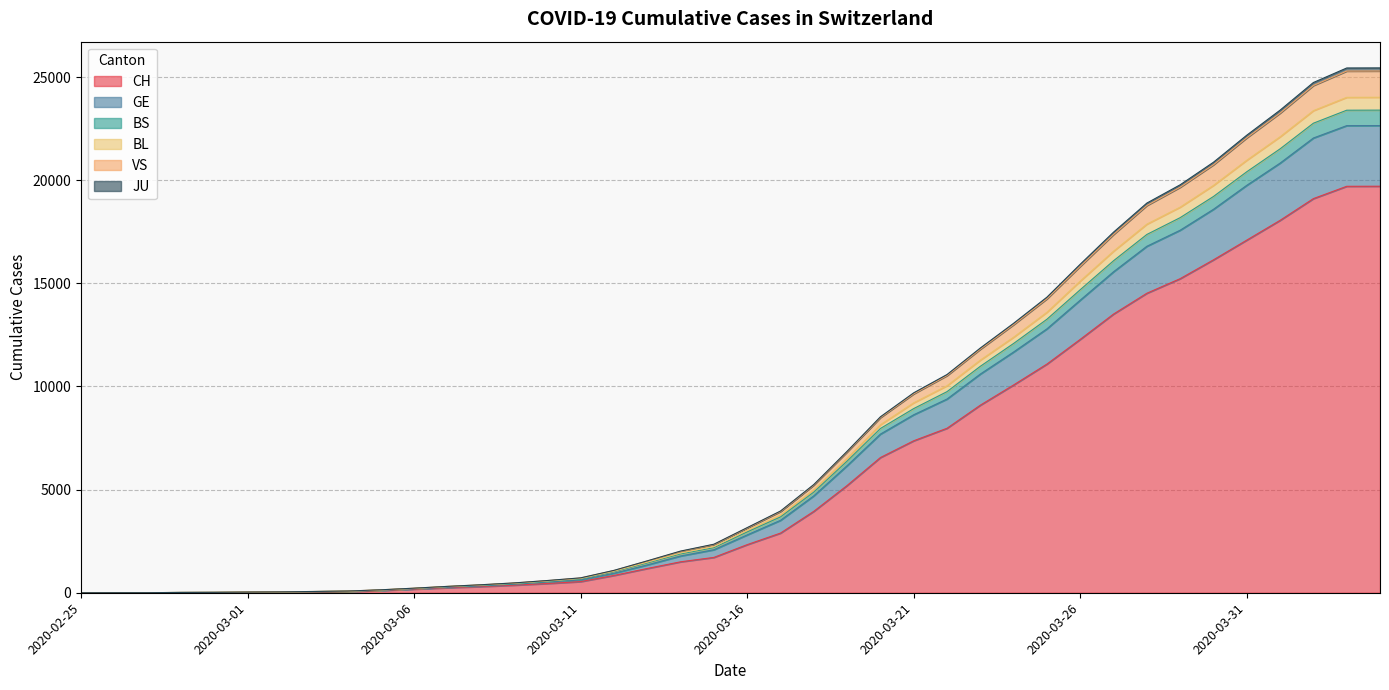

What are all the series names shown in the legend?

CH, GE, BS, BL, VS, JU